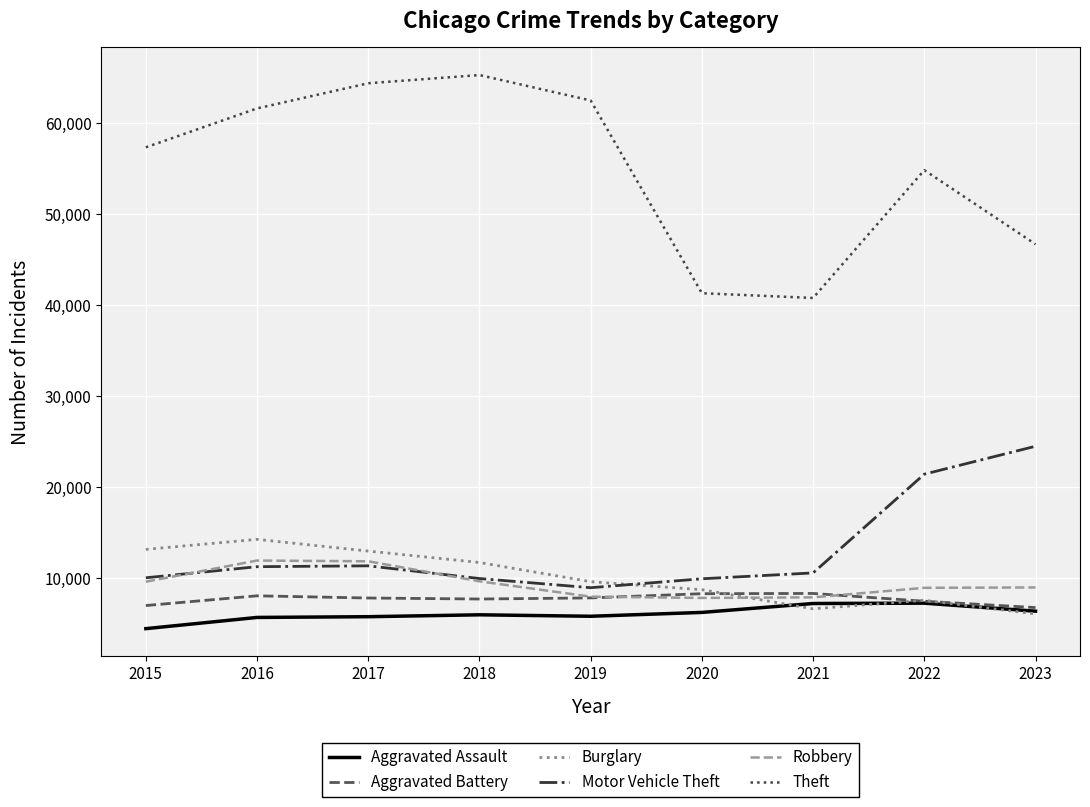

What is the difference between the maximum and minimum values in the Aggravated Battery series?

1552